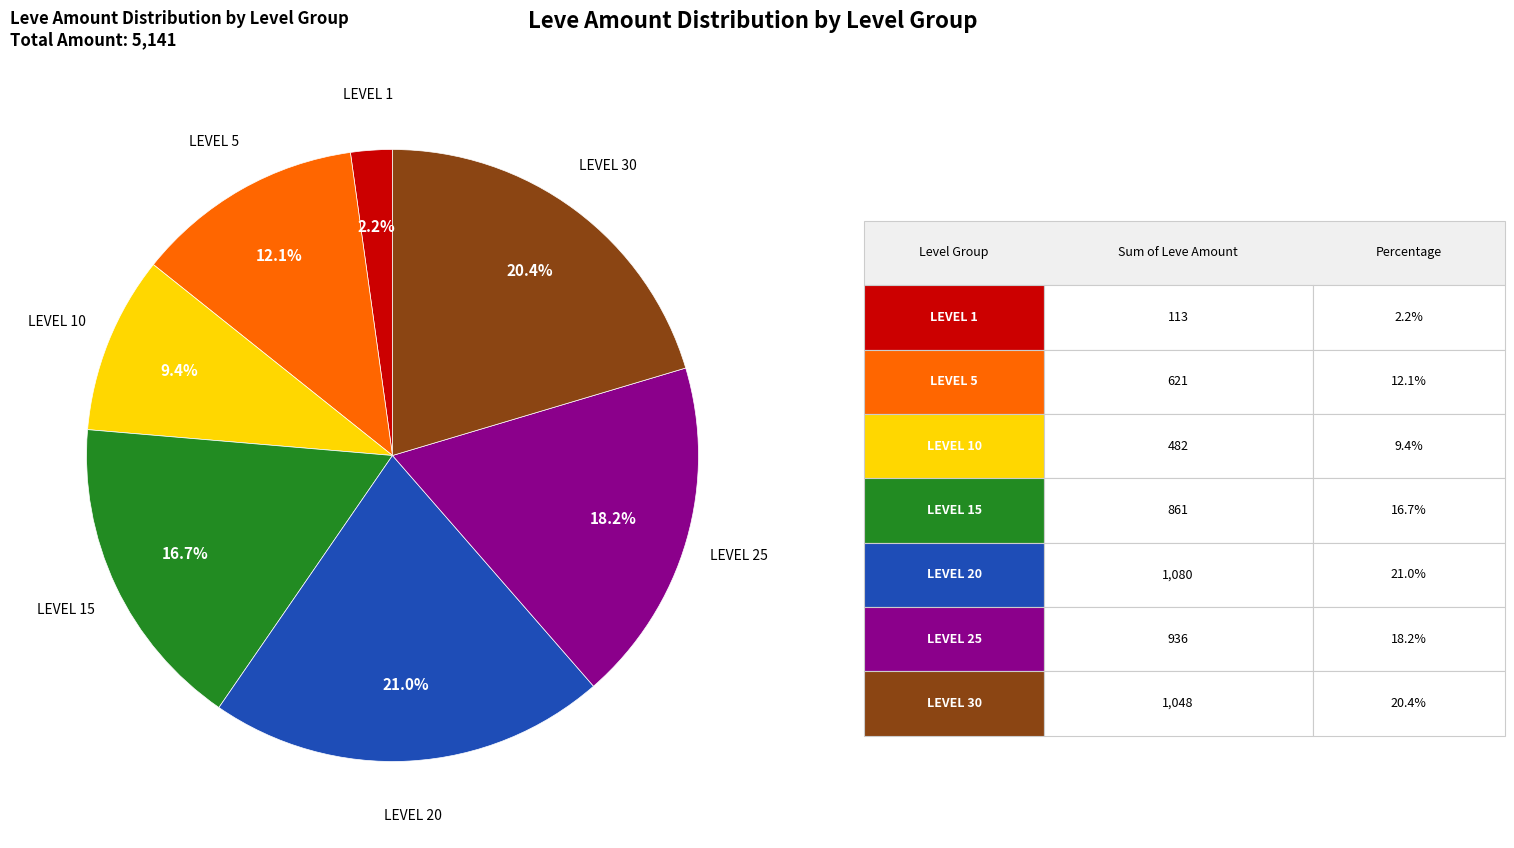

Is there a majority slice in this chart?

No